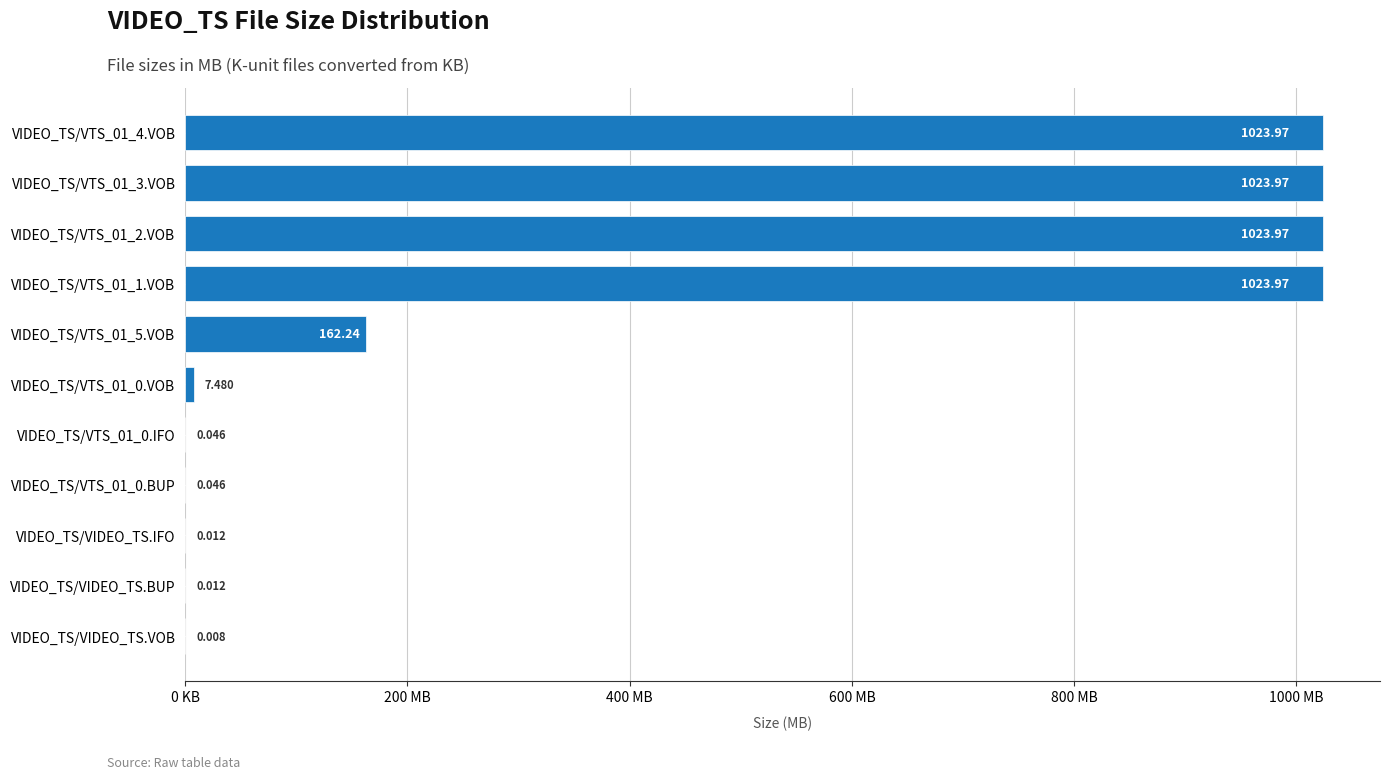

Are the bars horizontal?

Yes